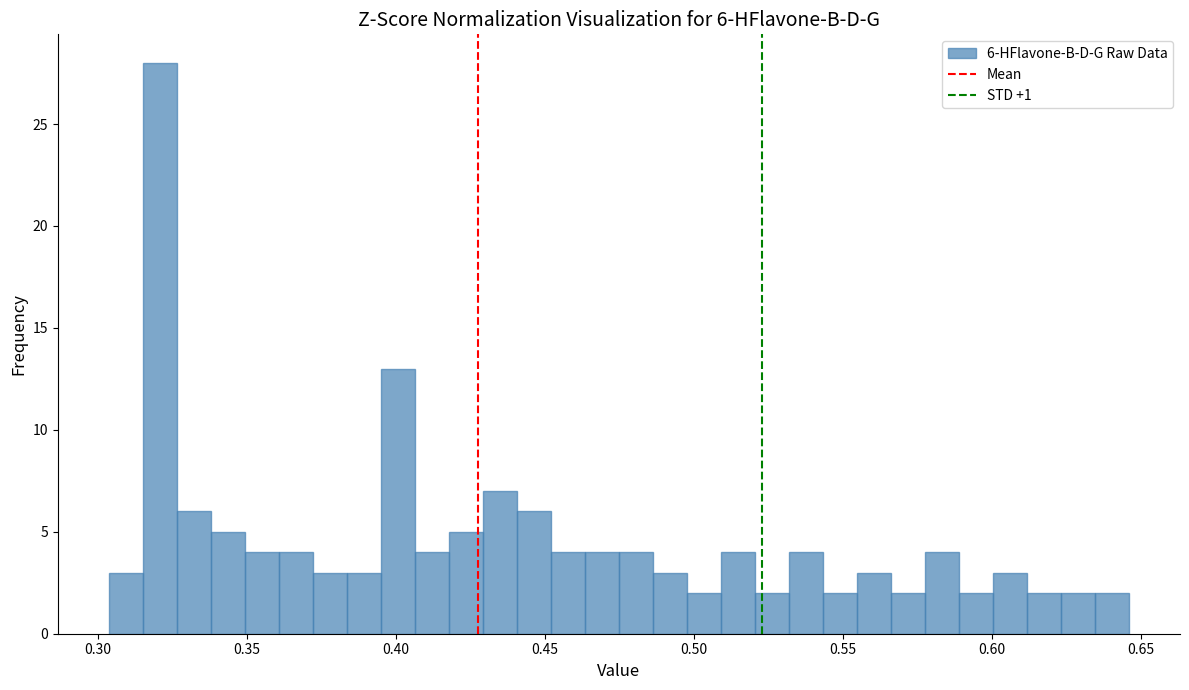

Read against the x-axis, roughly where is the centre of the tallest bar?

0.320